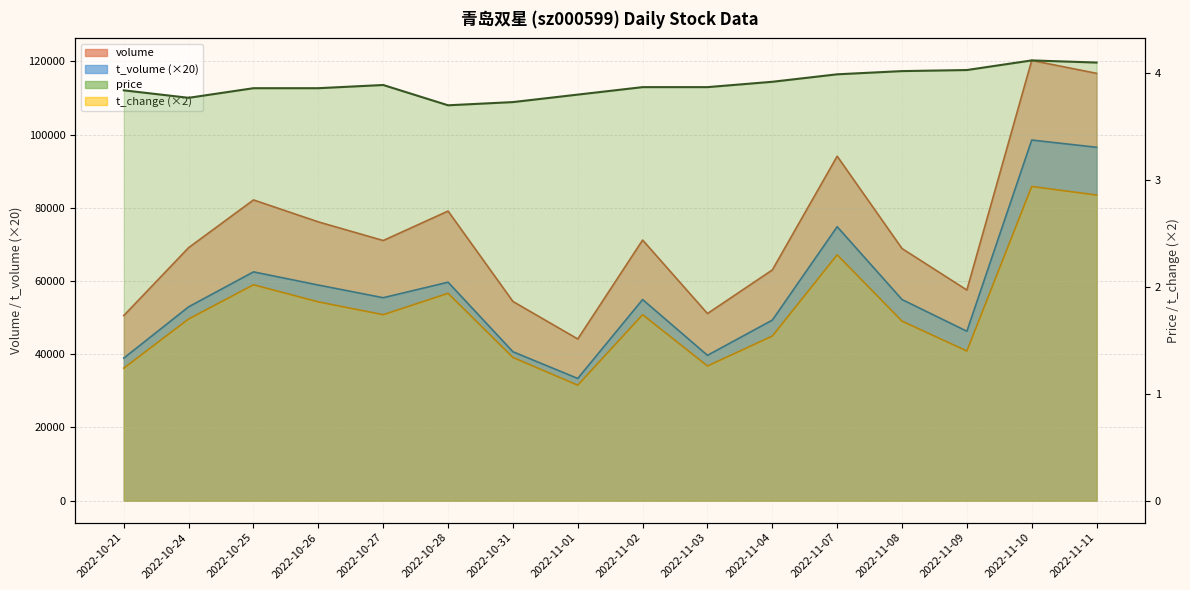

At which label does price reach its minimum?

2022-10-28